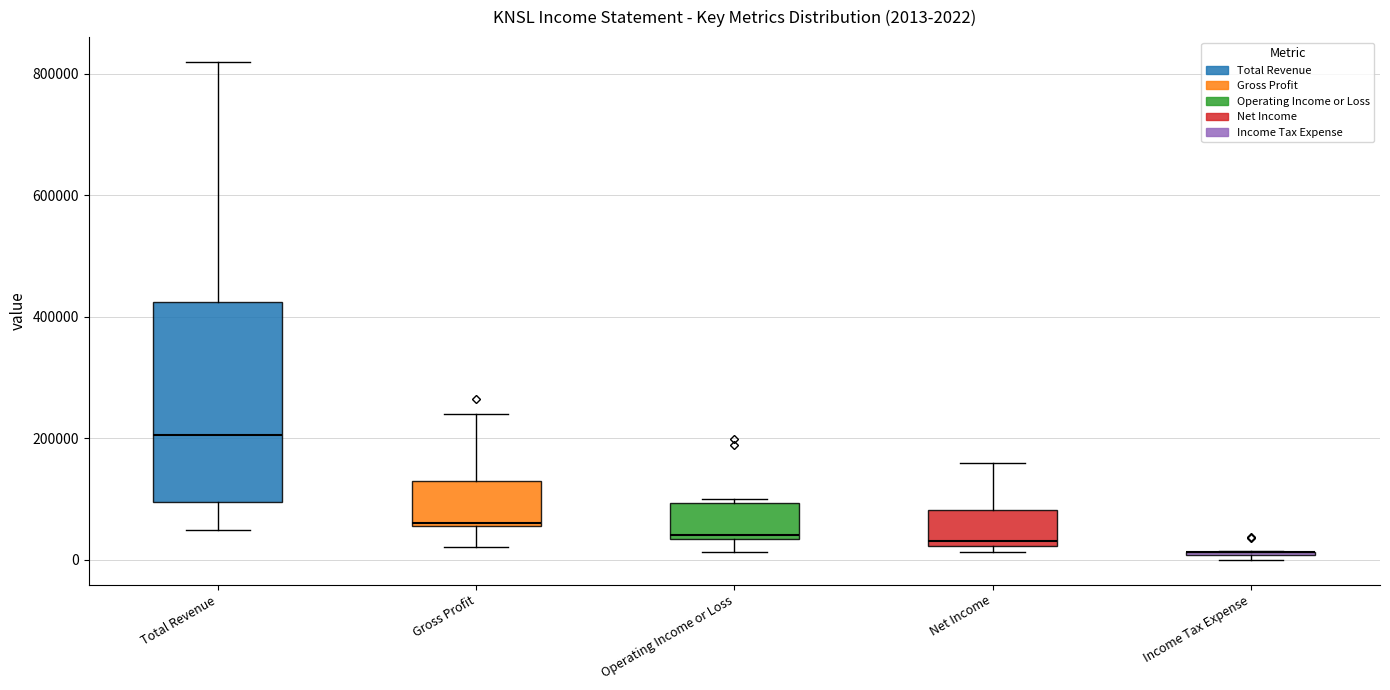

Comparing the boxes themselves (not the whiskers), which one is the tallest?

Total Revenue